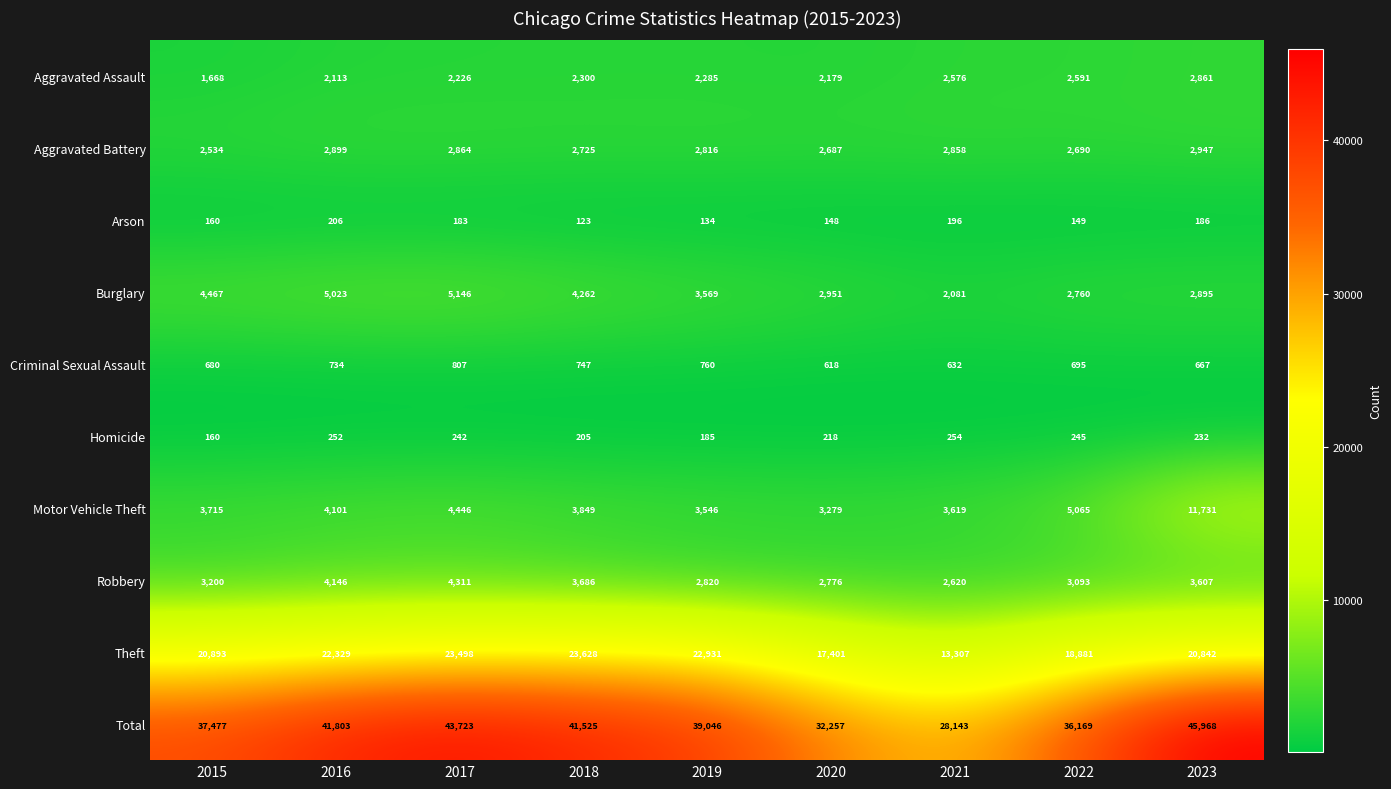

Rank the series at 2020 from highest to lowest value.

Total, Theft, Motor Vehicle Theft, Burglary, Robbery, Aggravated Battery, Aggravated Assault, Criminal Sexual Assault, Homicide, Arson